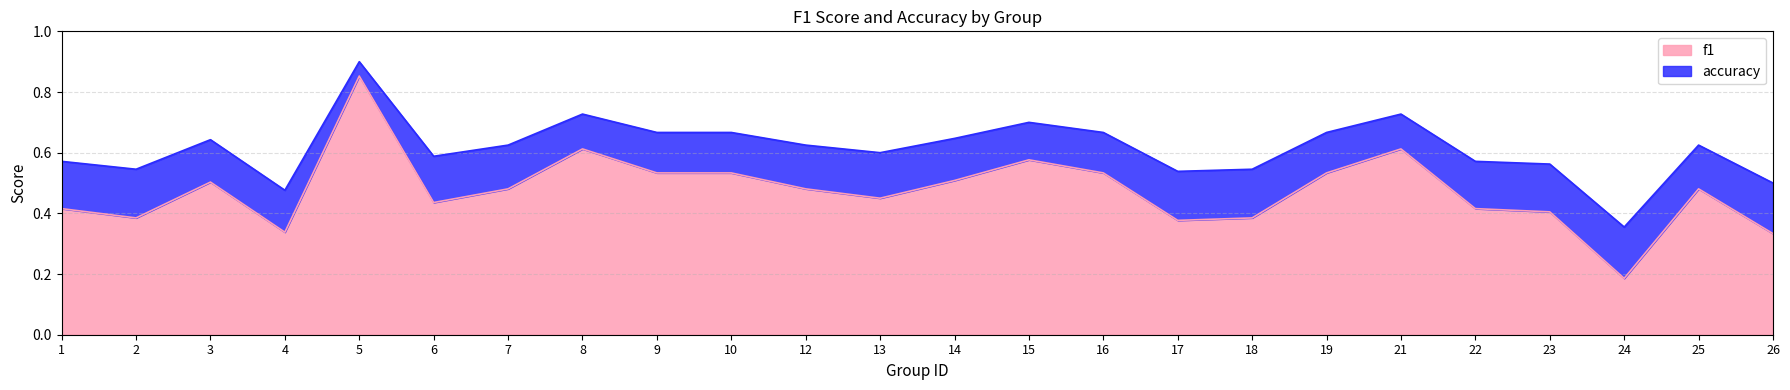

Does the chart display data point markers on the line(s)?

No